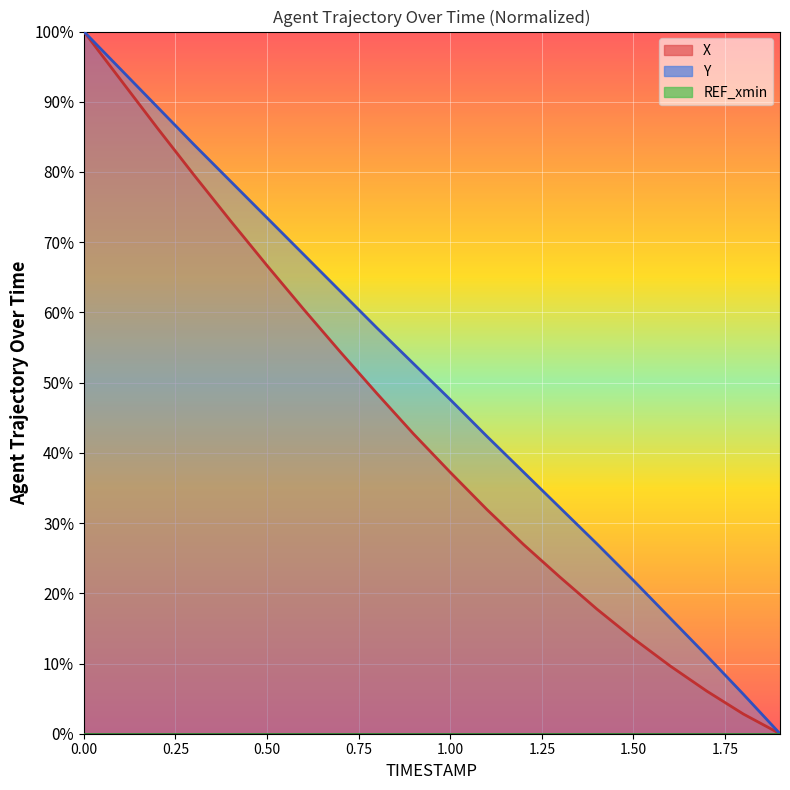

At 1.4, list the series in order from smallest to largest.

X, Y